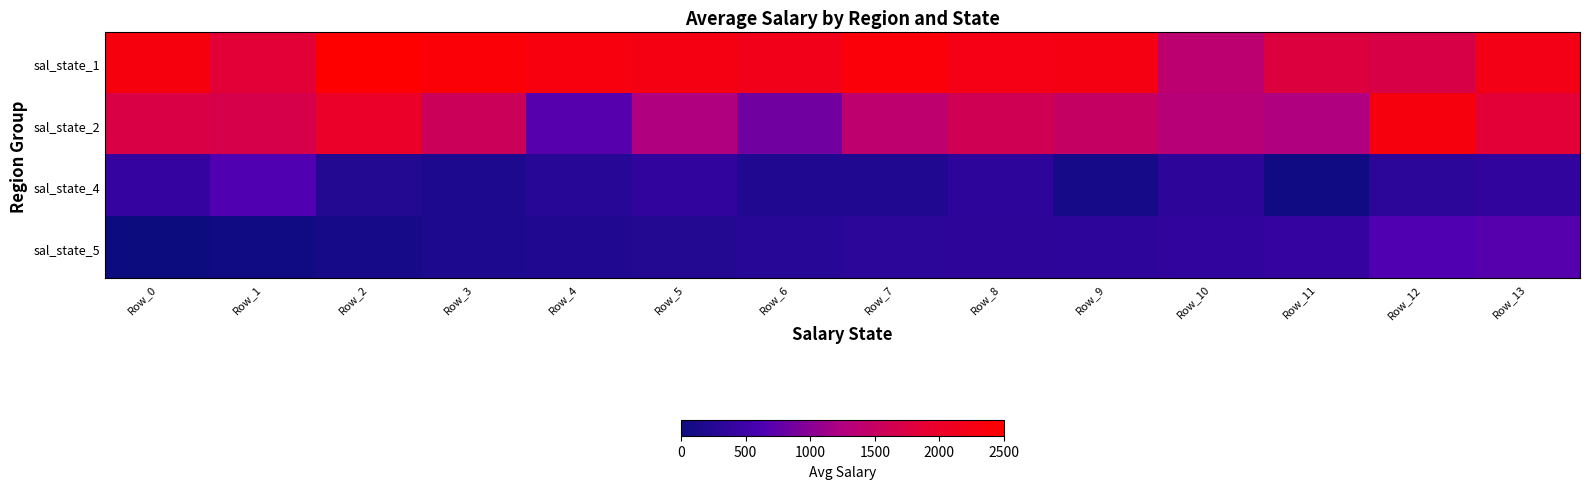

At how many categories does at least one series exceed 436?

14